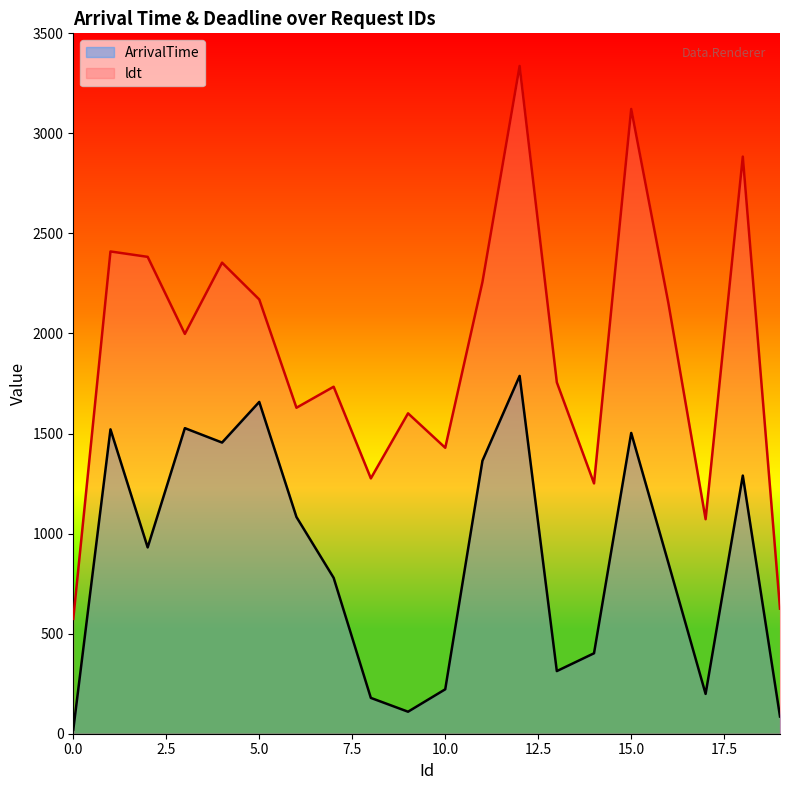

True or false: ept and ArrivalTime cross at least once.

False